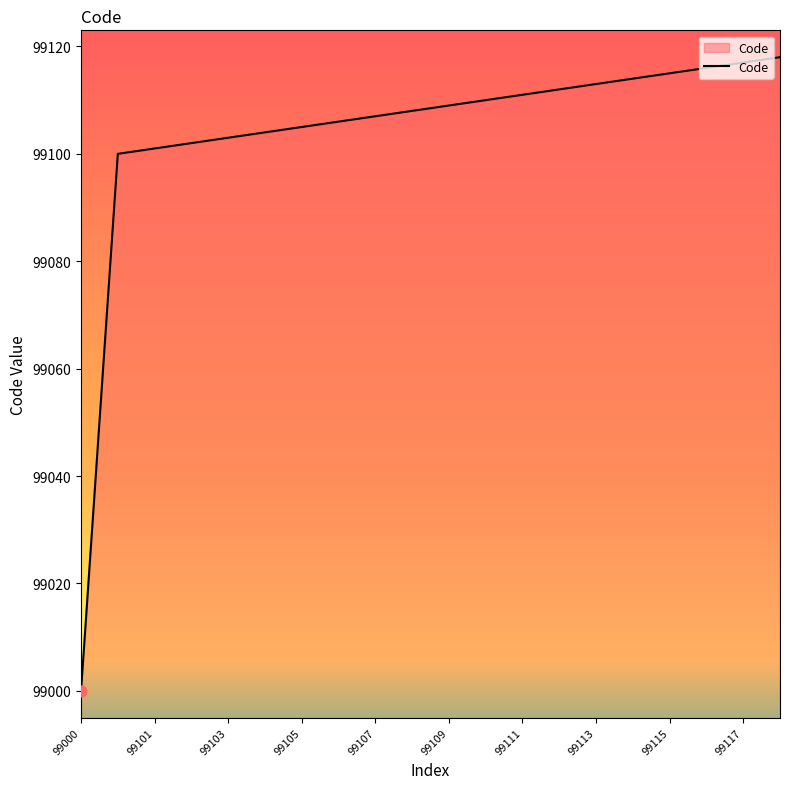

What is the maximum value shown in the chart?

99118